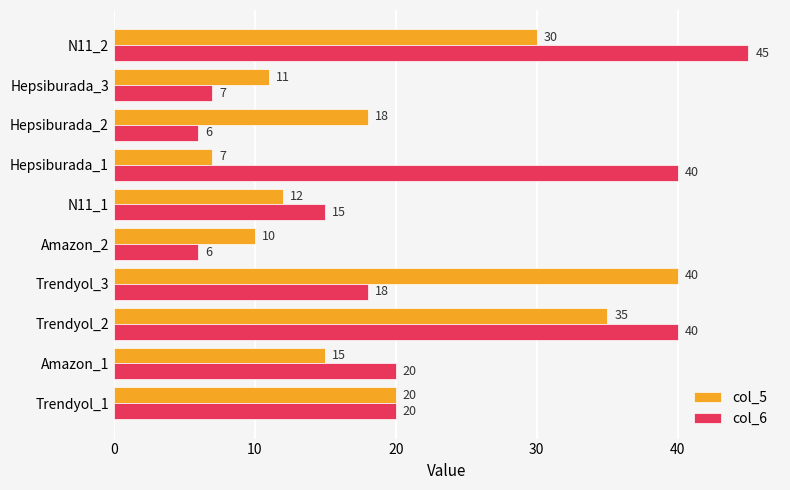

Count the number of categories in the chart.

10